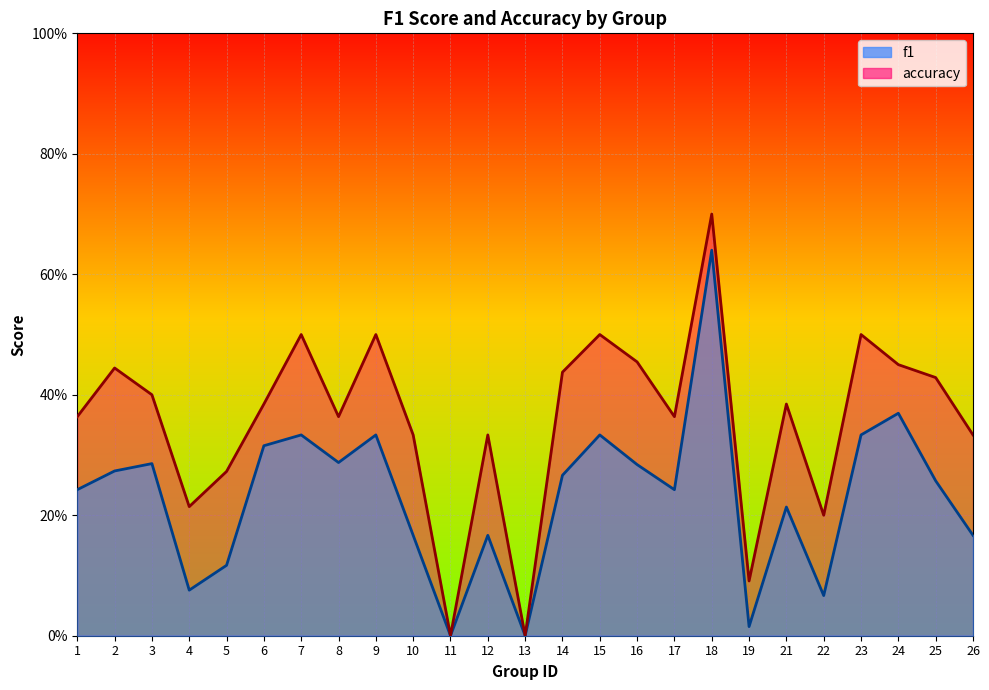

True or false: accuracy and f1 cross at least once.

False